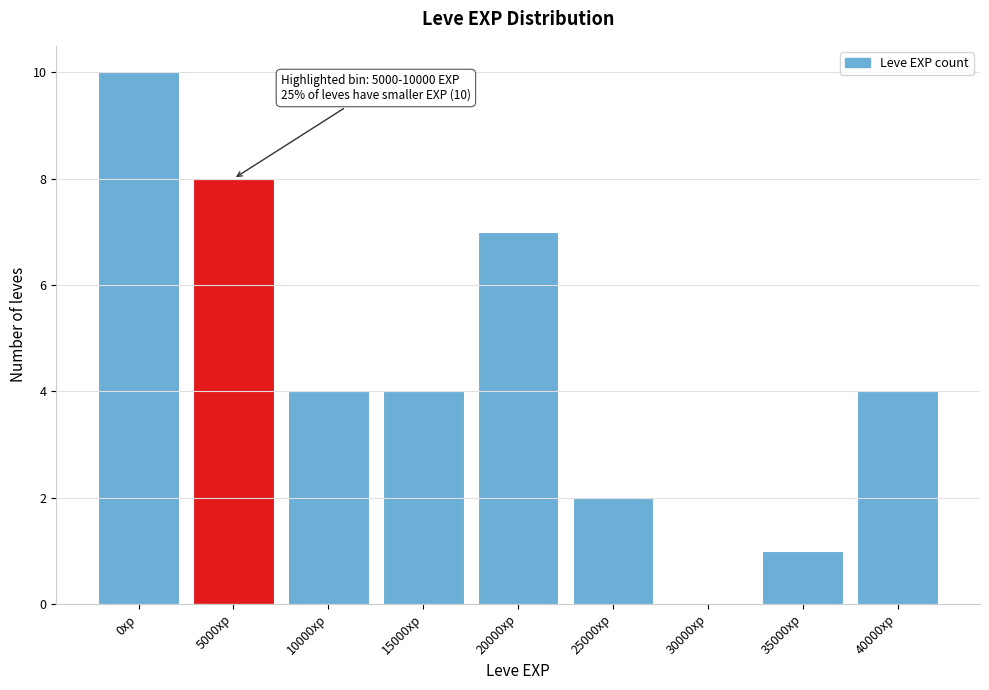

Reading left to right, extract all data points from this chart.

0xp=10	5000xp=8	10000xp=4	15000xp=4	20000xp=7	25000xp=2	30000xp=0	35000xp=1	40000xp=4